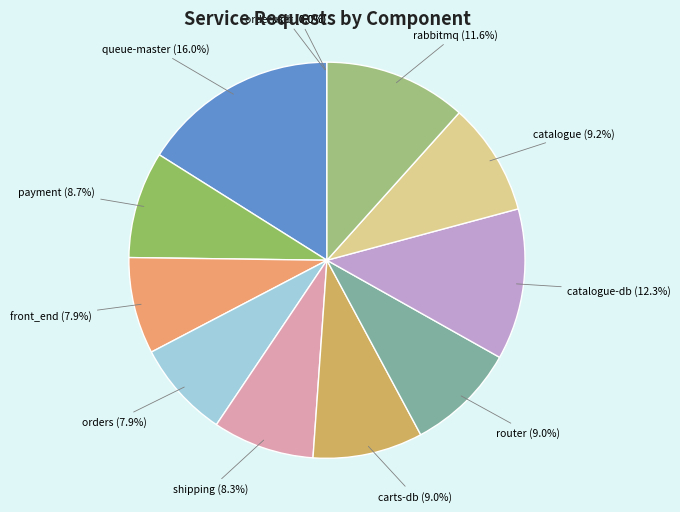

Between catalogue-db and router, which is larger?

catalogue-db